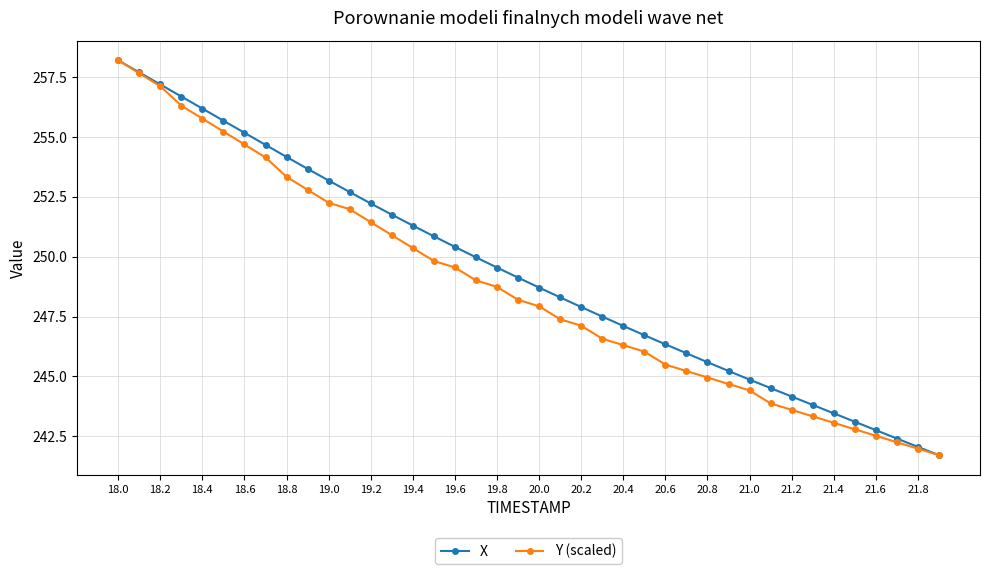

True or false: X has more than 0 points higher than both neighbors.

False